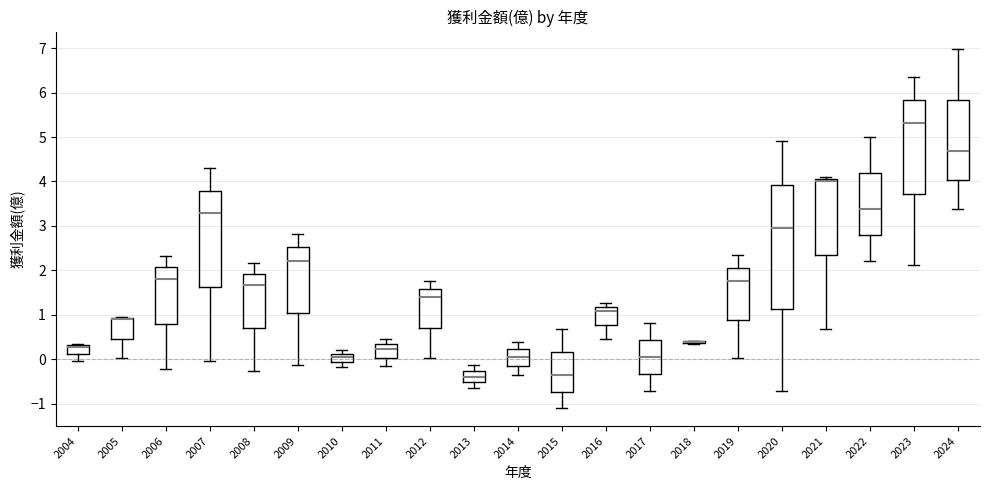

Where does the upper whisker of the box at x = 2008 end on the y-axis? The values are not printed on the chart, so give them approximately, as read against the axis.

2.2